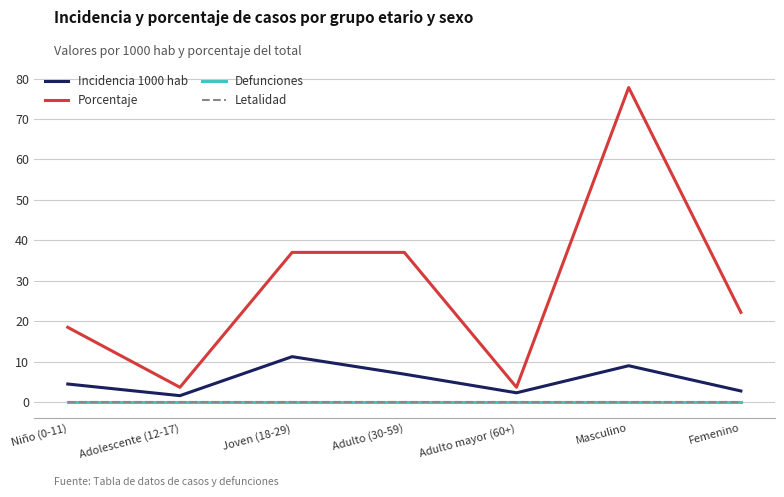

What is the average value of the Incidencia 1000 hab series?

5.5